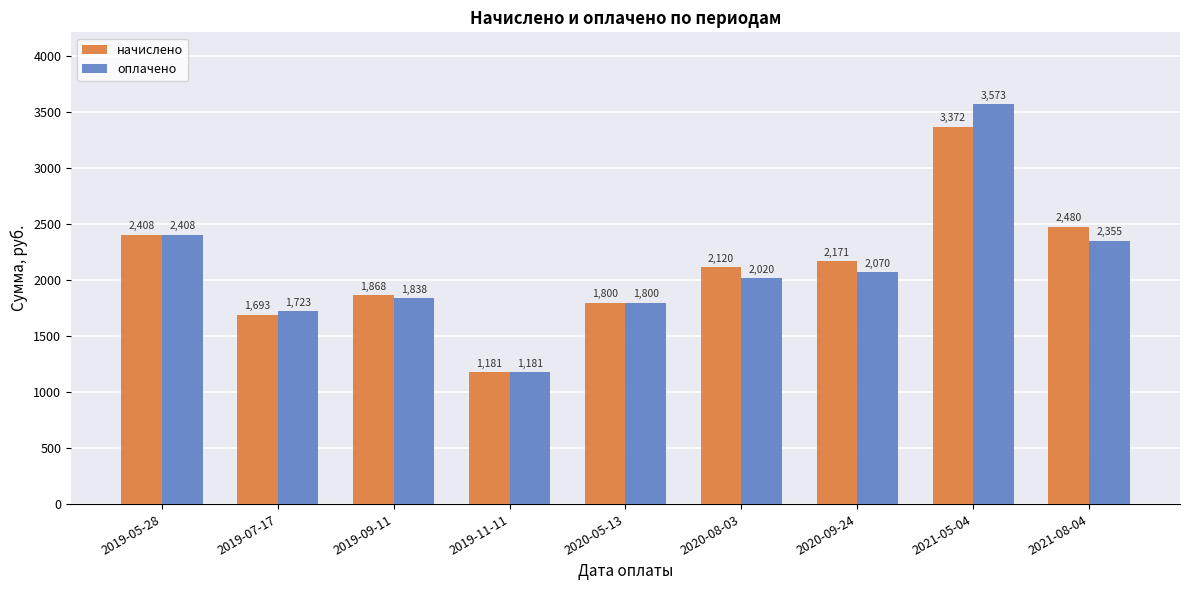

At how many categories does at least one series exceed 2965?

1